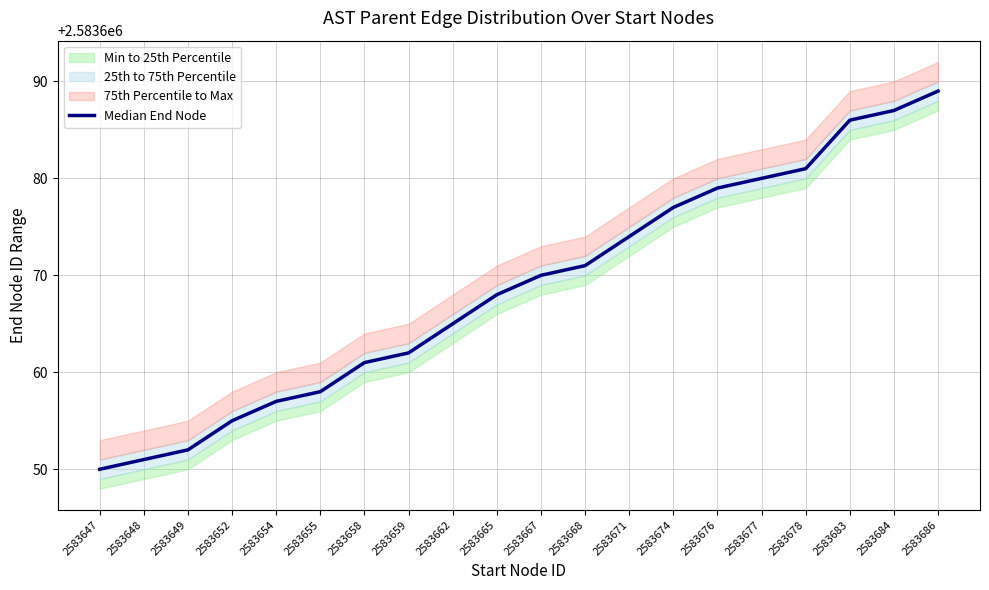

Which label corresponds to the smallest value in the chart?

2583647